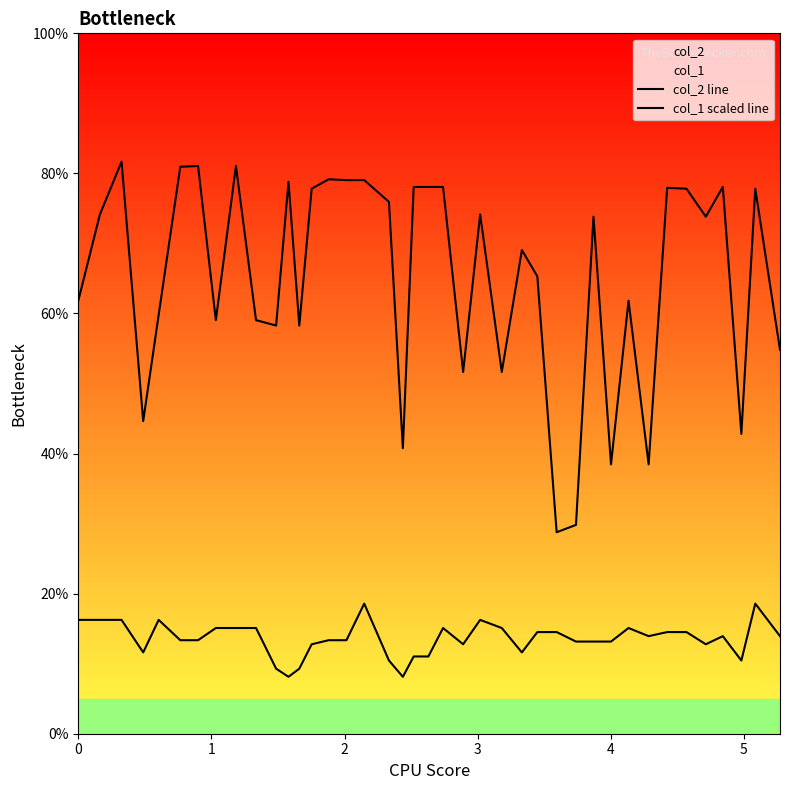

Does the chart display data point markers on the line(s)?

No